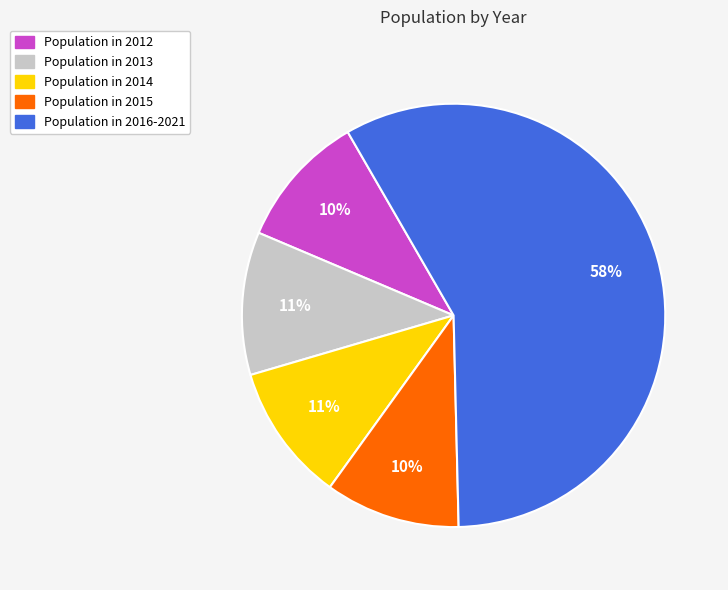

To the nearest percent, what is the difference between the largest and smallest slice percentages?

48%